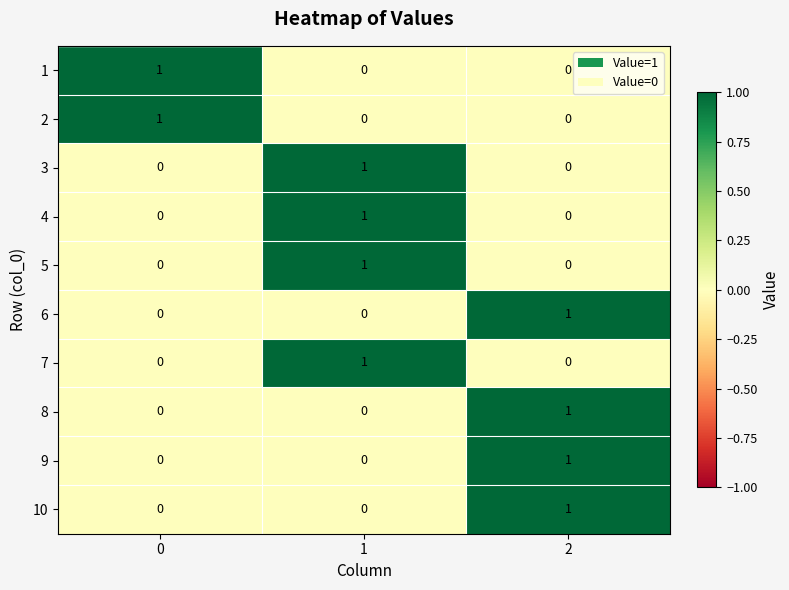

The 3 series shows 1 at 0. True or false?

False